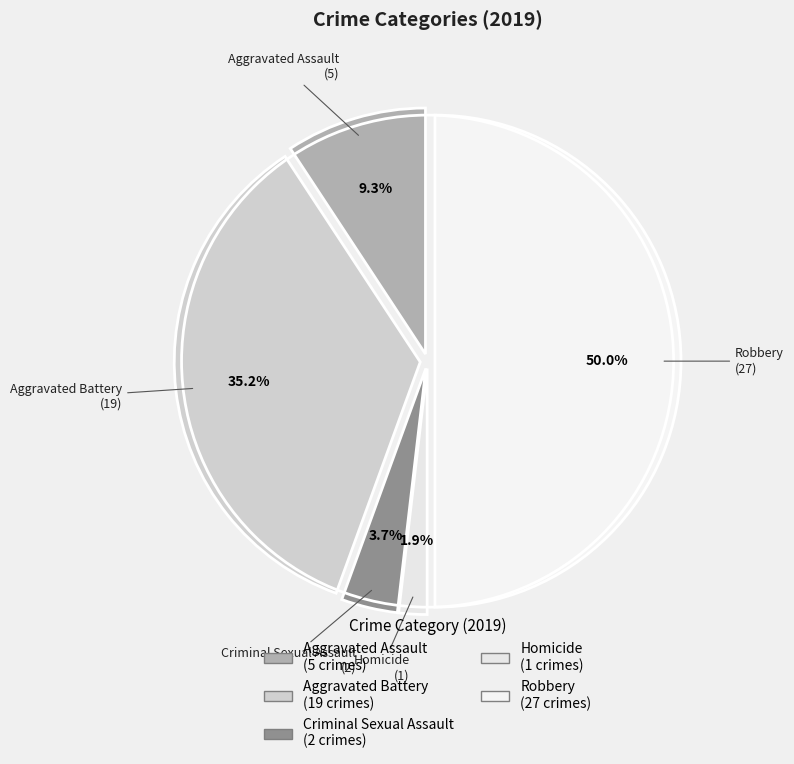

How many slices are in this pie chart?

5